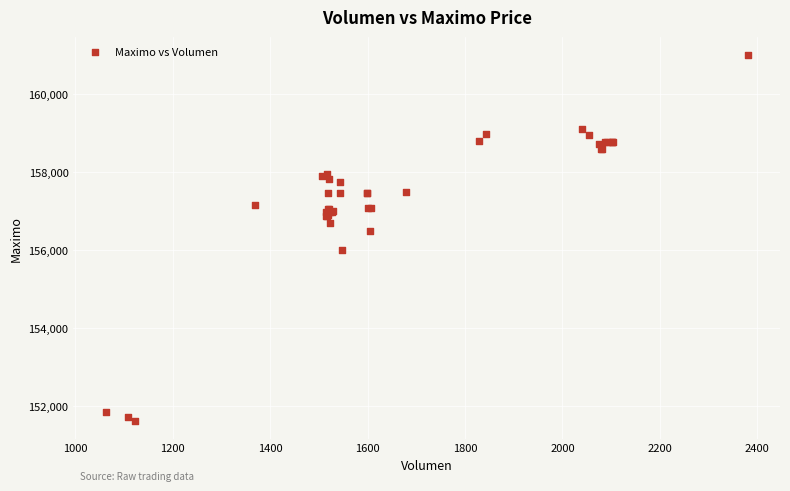

What Y value in the scatter plot is closest to 156316?

156500